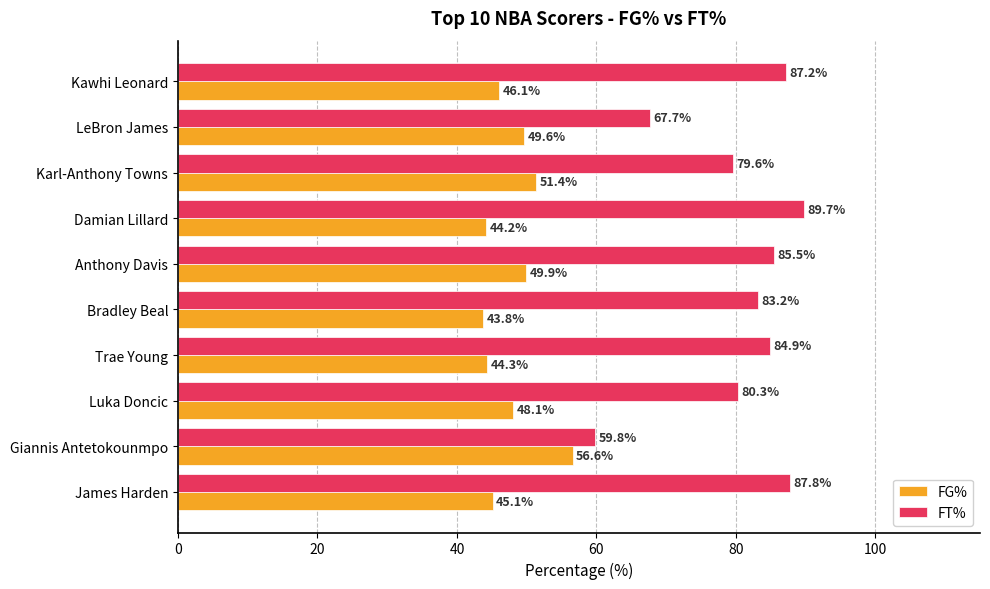

What is the difference between the second highest and minimum values in the FT% series?

28.0